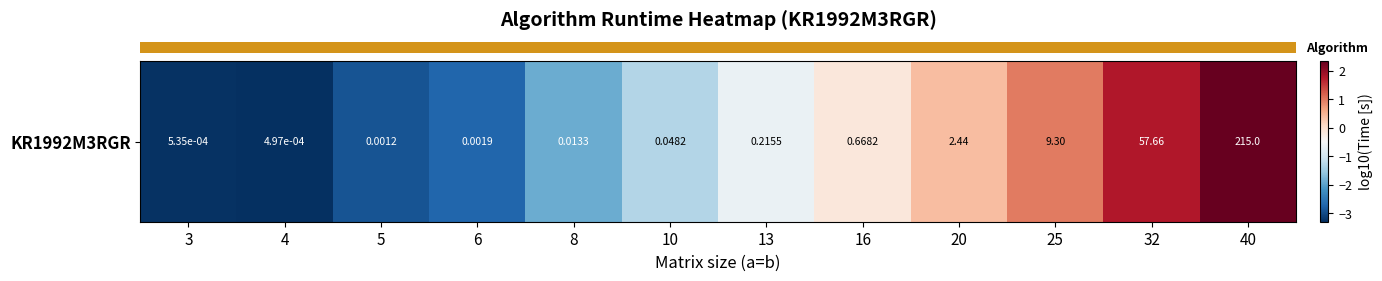

How many values are above zero?

4